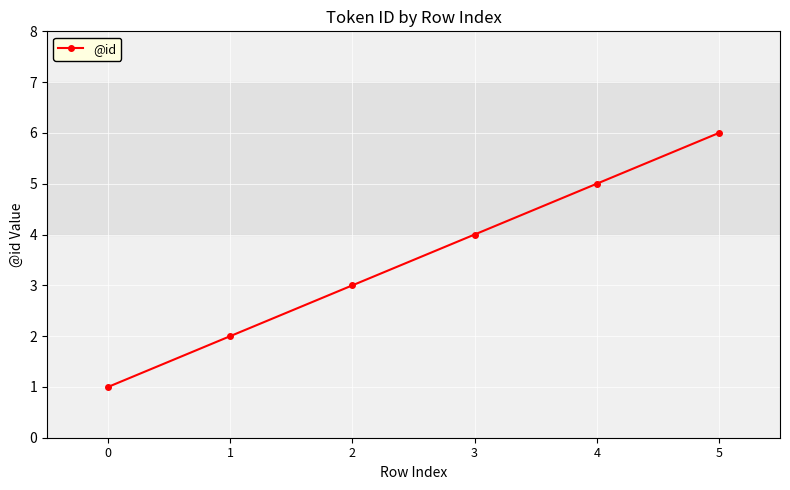

What is the change in value from 1 to 4?

+3